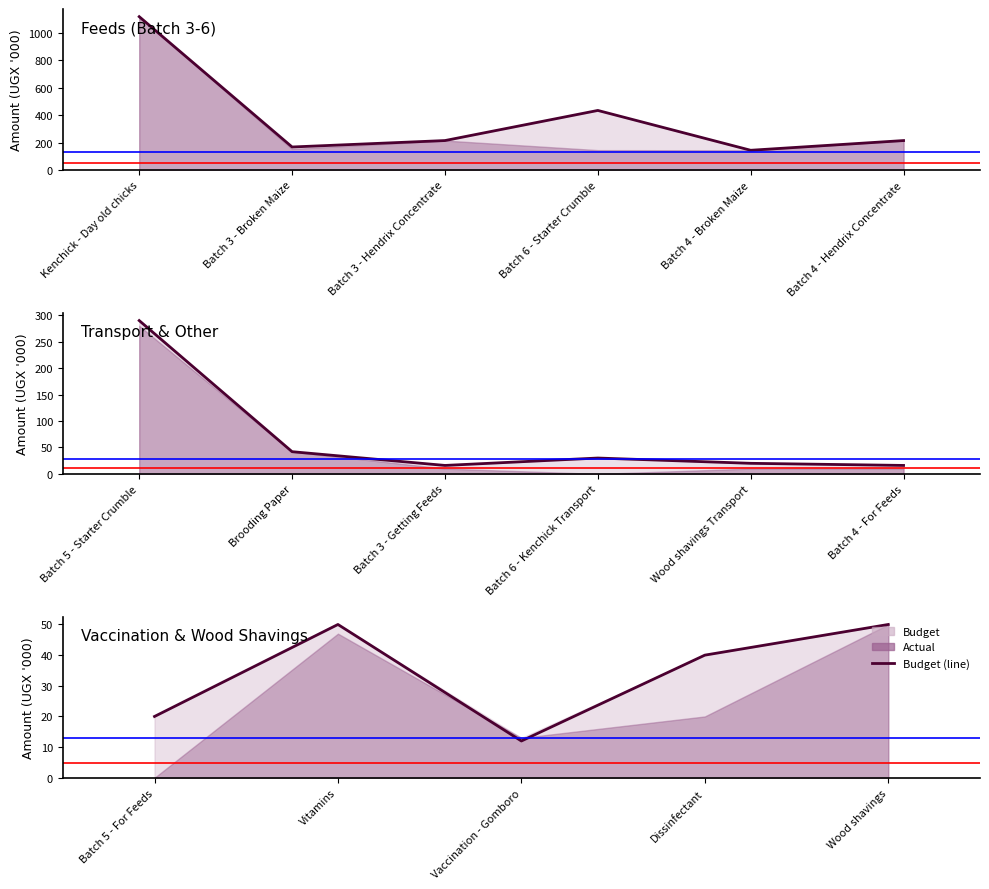

What is the value of the 4th point from the left?

40